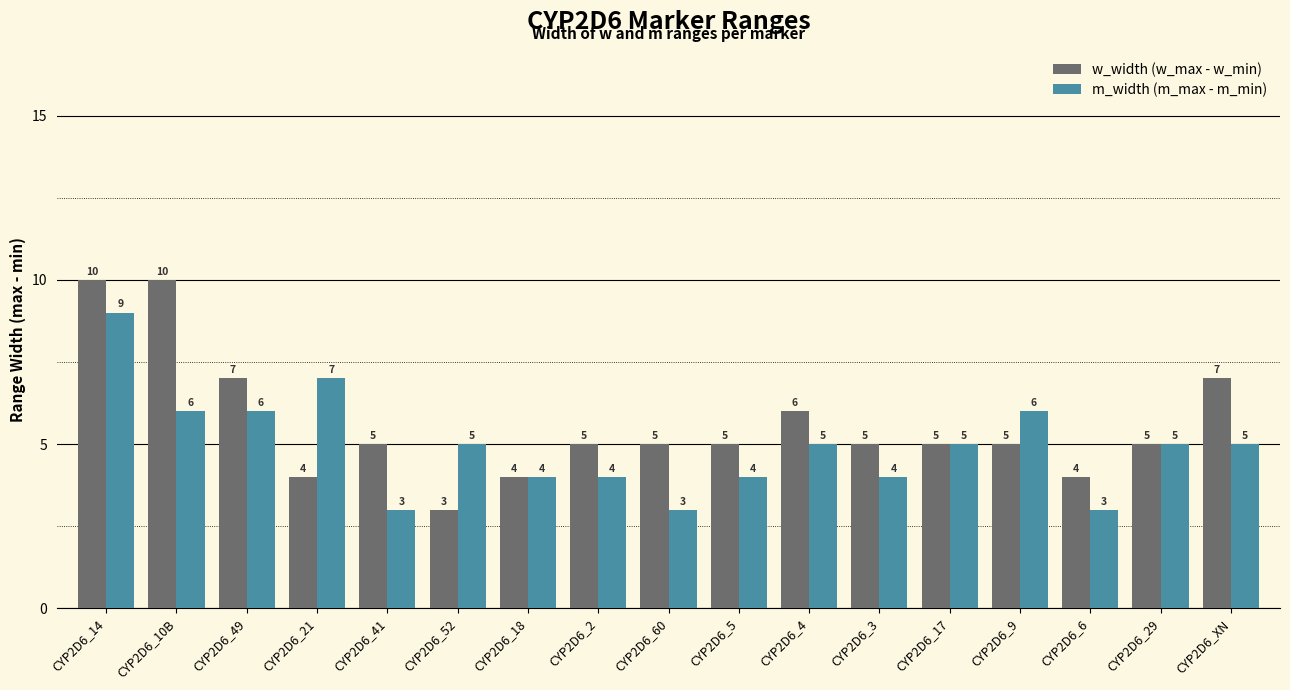

Count the m_width (m_max - m_min) values in the range 4 to 6.

12